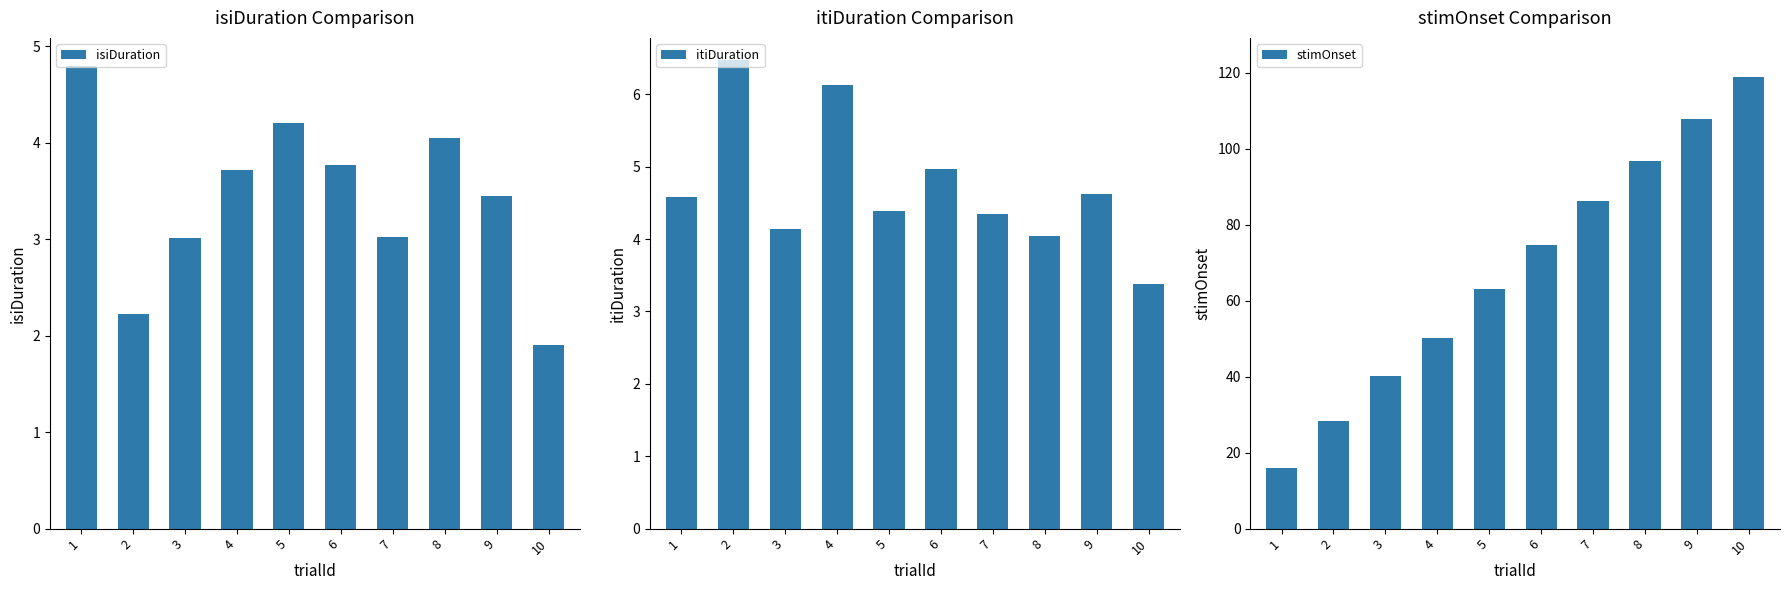

Between 1 and 7, which series saw the biggest shift?

stimOnset